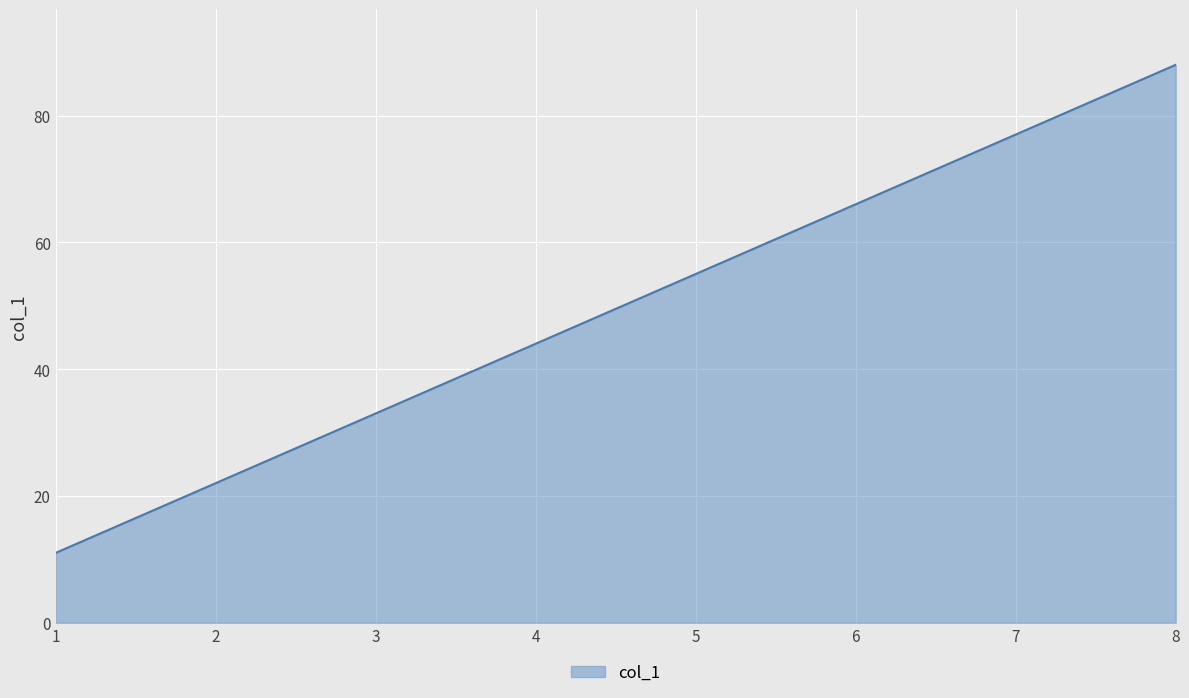

Does the chart display data point markers on the line(s)?

No